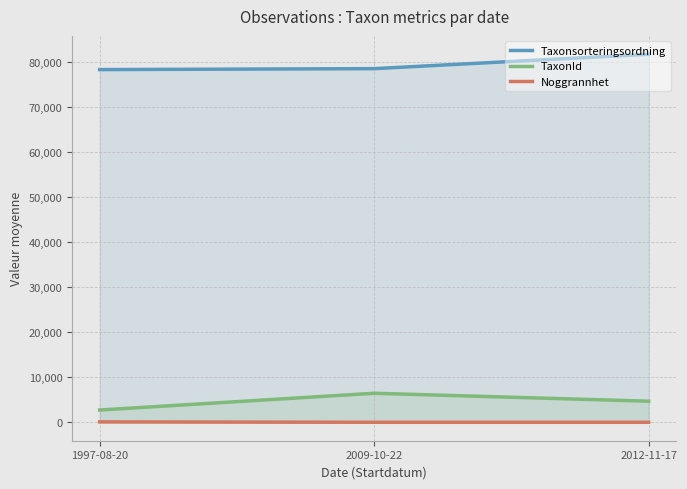

True or false: TaxonId has a value of 2734.0 at 1997-08-20.

True